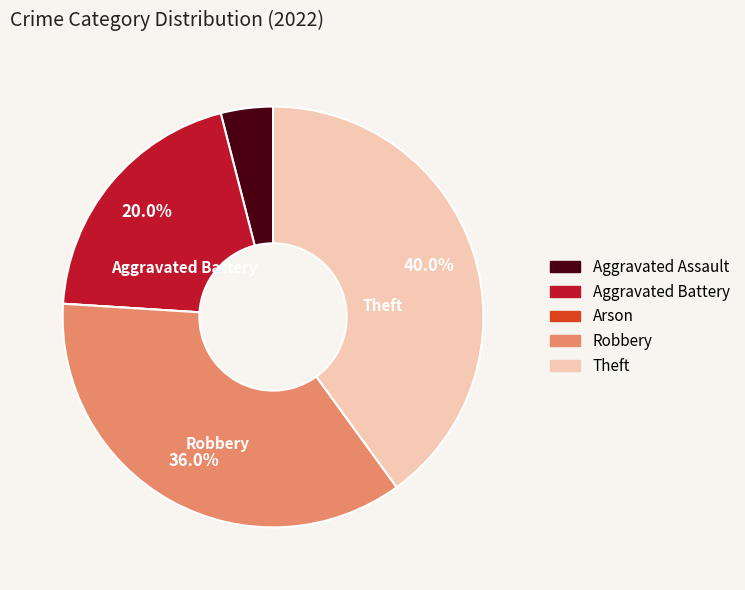

What is the total percentage of Robbery and Aggravated Battery?

56.0%